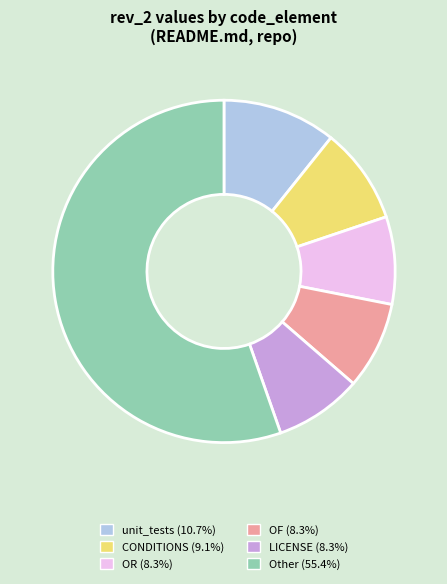

How many segments does this pie chart have?

6